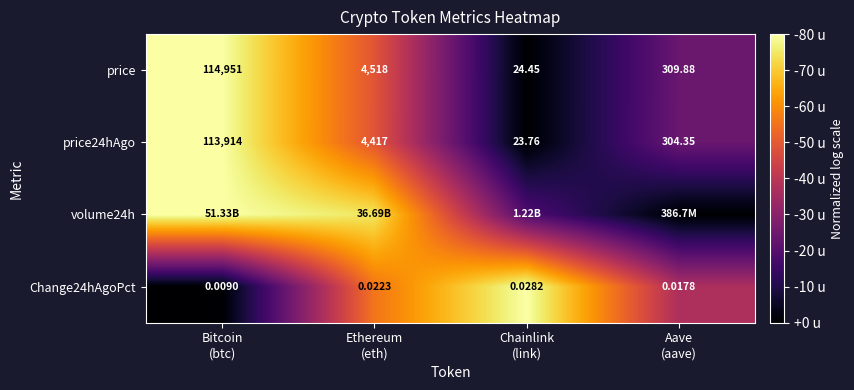

How many values in the price24hAgo series are below 4417?

2